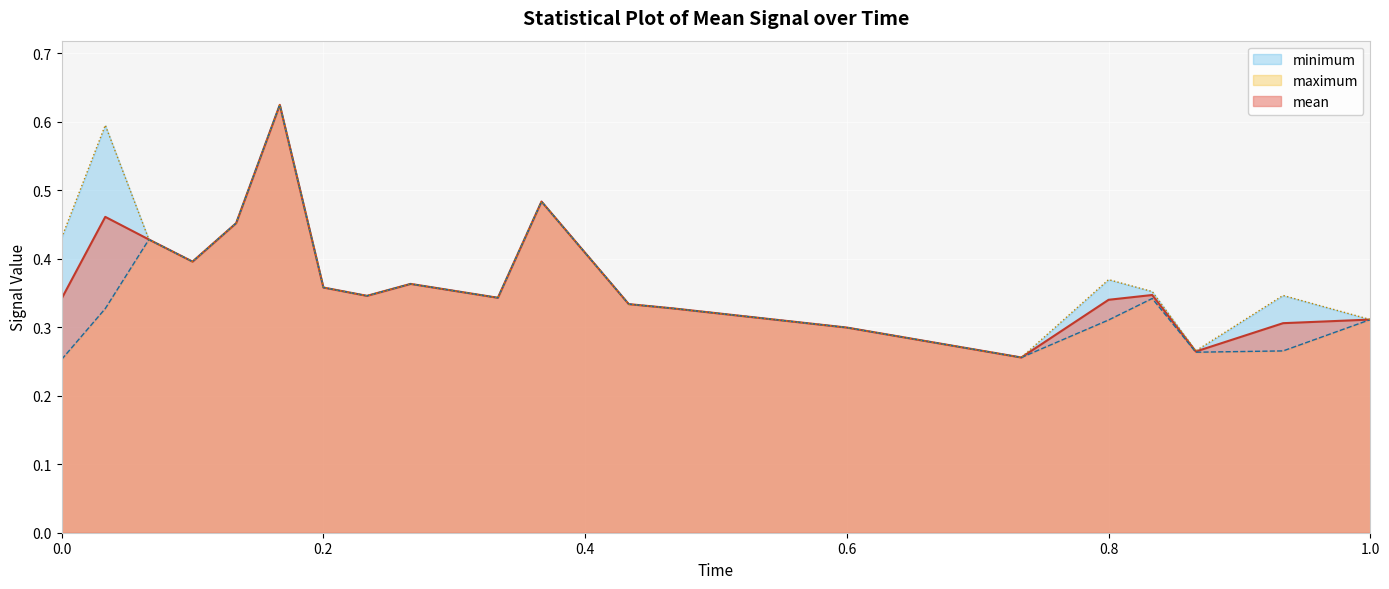

Reading left to right, list all the values displayed in this chart.

mean: 0.3	0.5	0.4	0.4	0.5	0.6	0.4	0.3	0.4	0.3	0.5	0.3	0.3	0.3	0.3	0.3	0.3	0.3	0.3	0.3
minimum: 0.3	0.3	0.4	0.4	0.5	0.6	0.4	0.3	0.4	0.3	0.5	0.3	0.3	0.3	0.3	0.3	0.3	0.3	0.3	0.3
maximum: 0.4	0.6	0.4	0.4	0.5	0.6	0.4	0.3	0.4	0.3	0.5	0.3	0.3	0.3	0.3	0.4	0.4	0.3	0.3	0.3